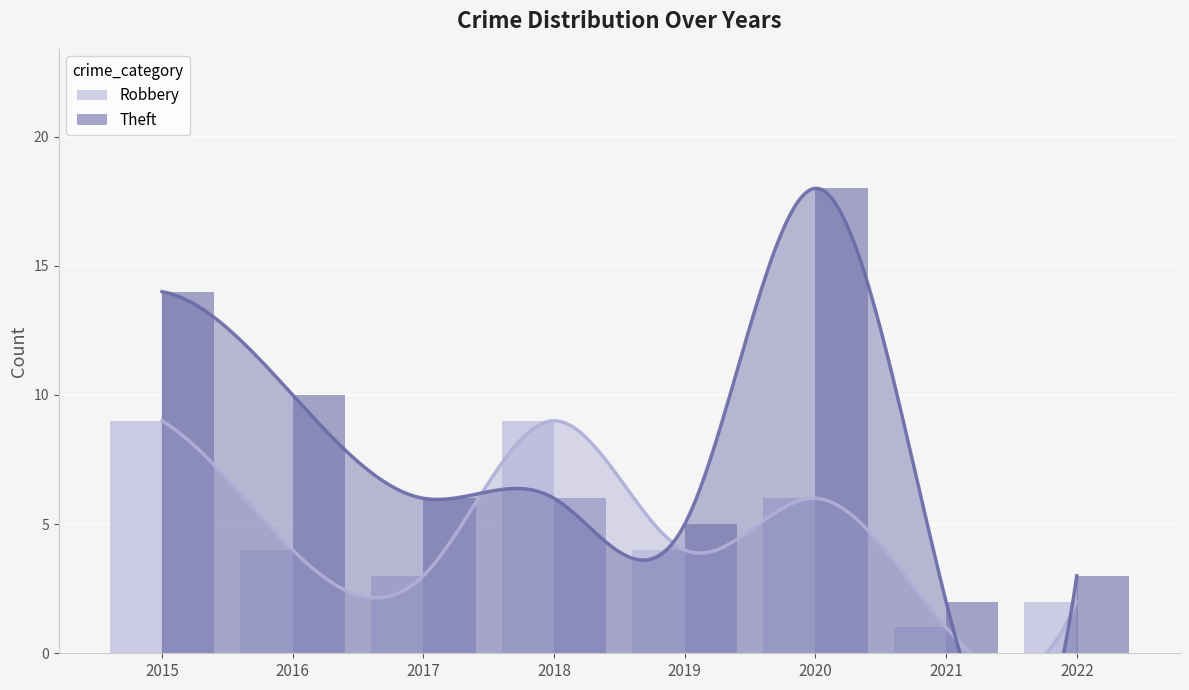

Is the value of Theft at 2020 greater than the value of Robbery at 2015?

Yes